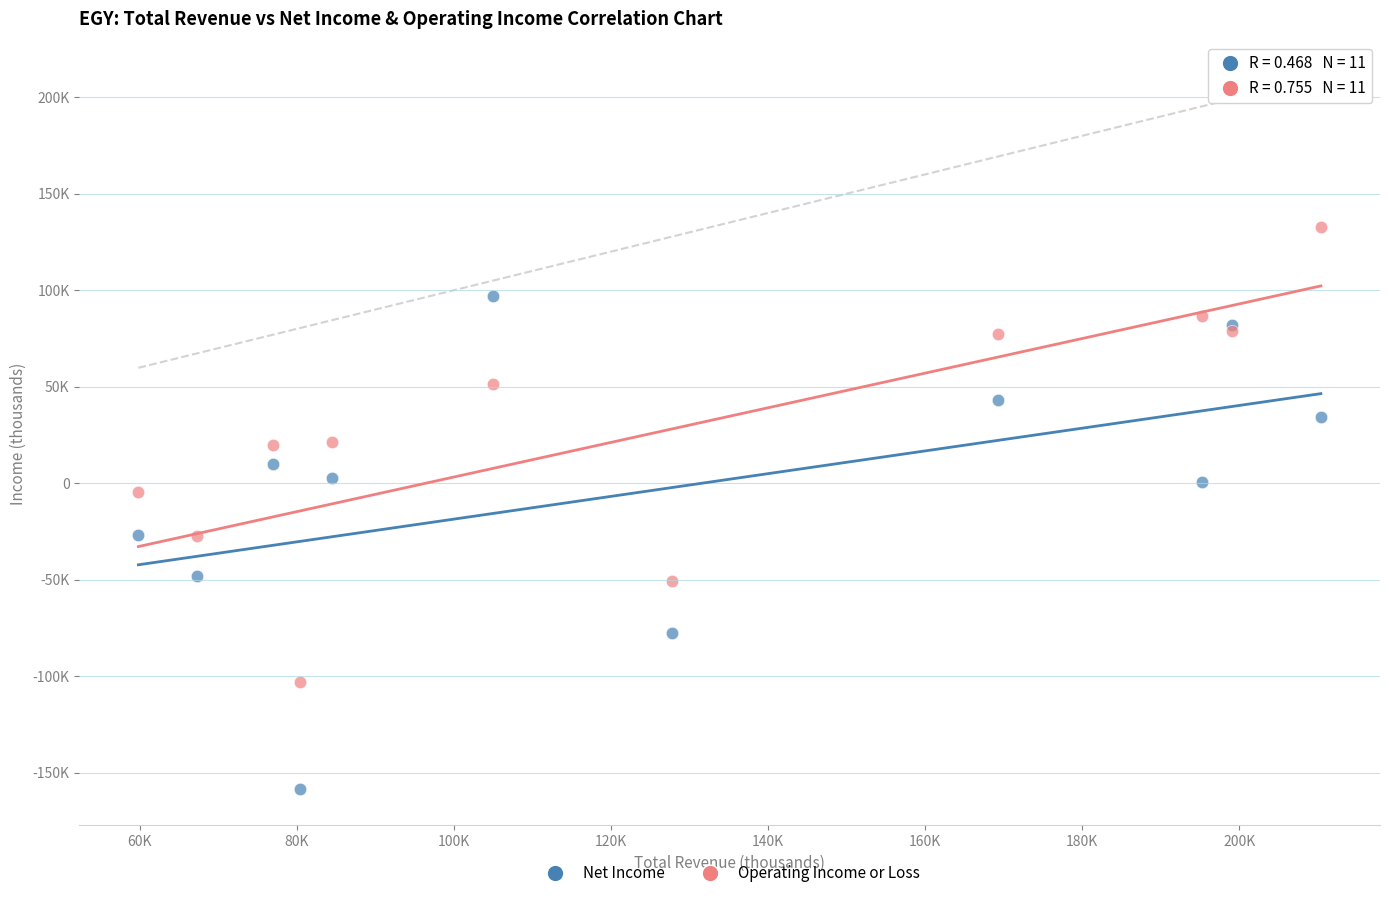

Which series contains the lowest Y value?

Net Income